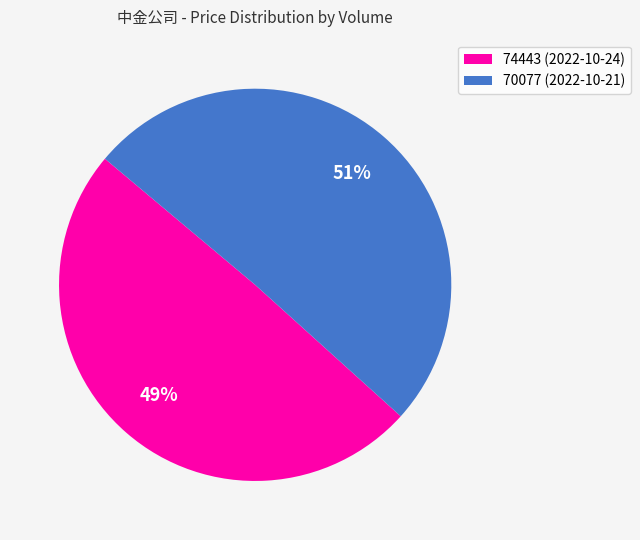

Do 70077 and 74443 together represent more than half of the pie?

Yes